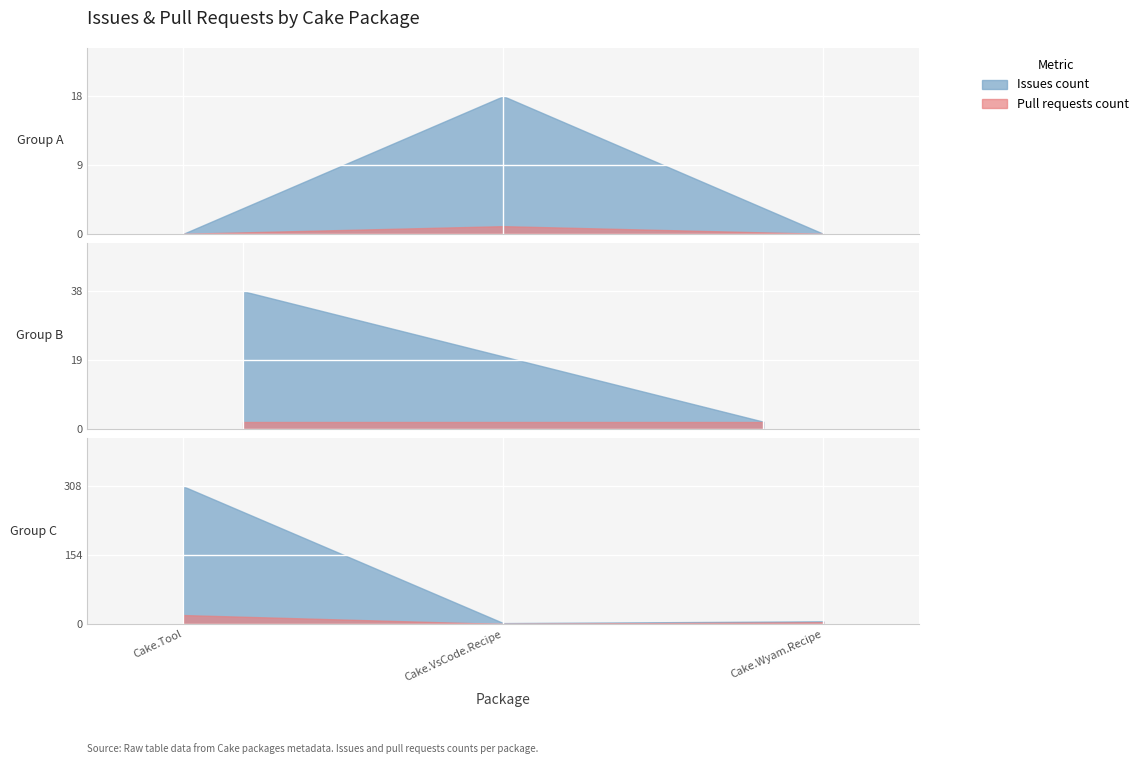

Reading left to right, list all the values displayed in this chart.

Issues count: 0	18	0	38	2	308	2	6
Pull requests count: 0	1	0	2	2	20	0	4